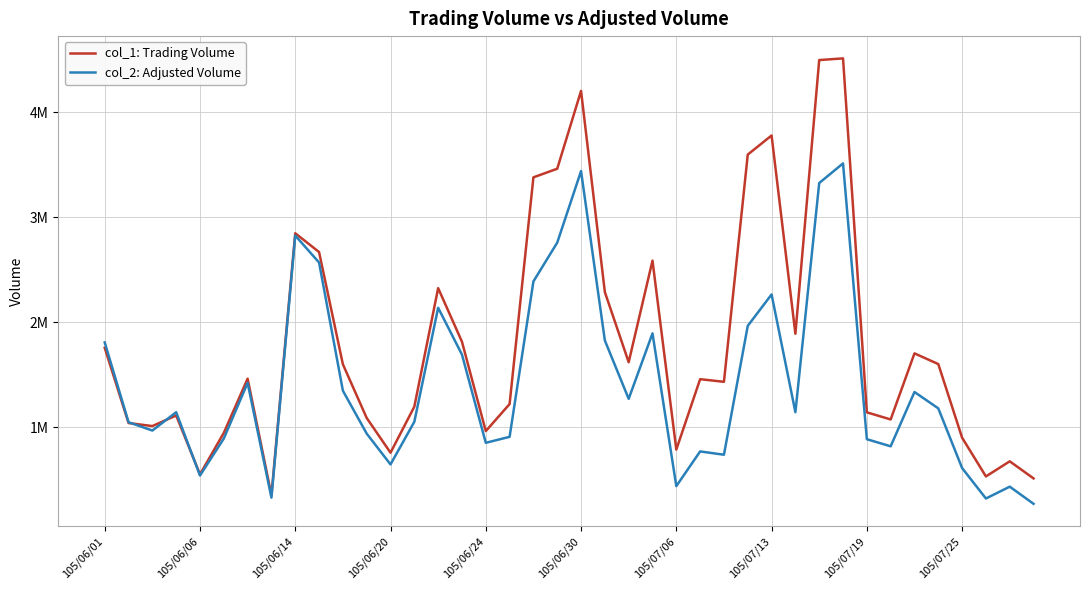

What is the difference between the second highest and minimum values in the col_1: Trading Volume series?

4148000